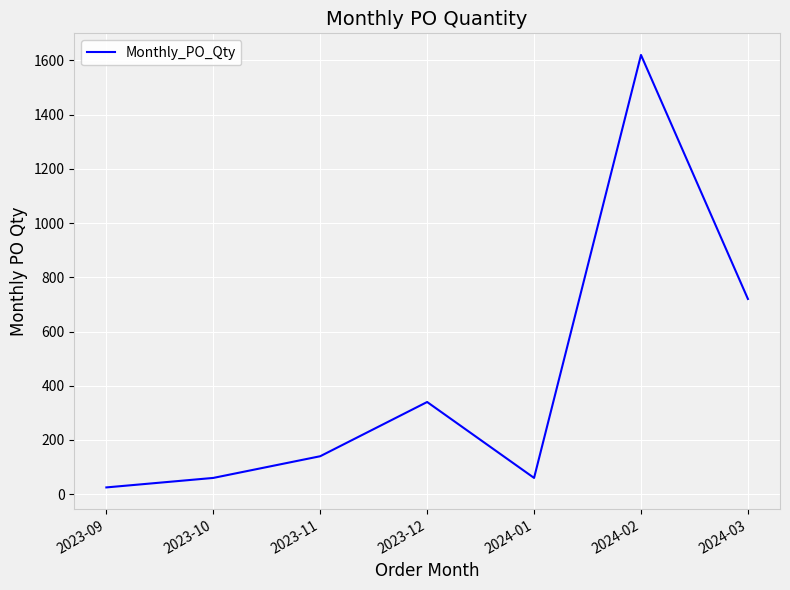

At which label is the value closest to 822?

2024-03